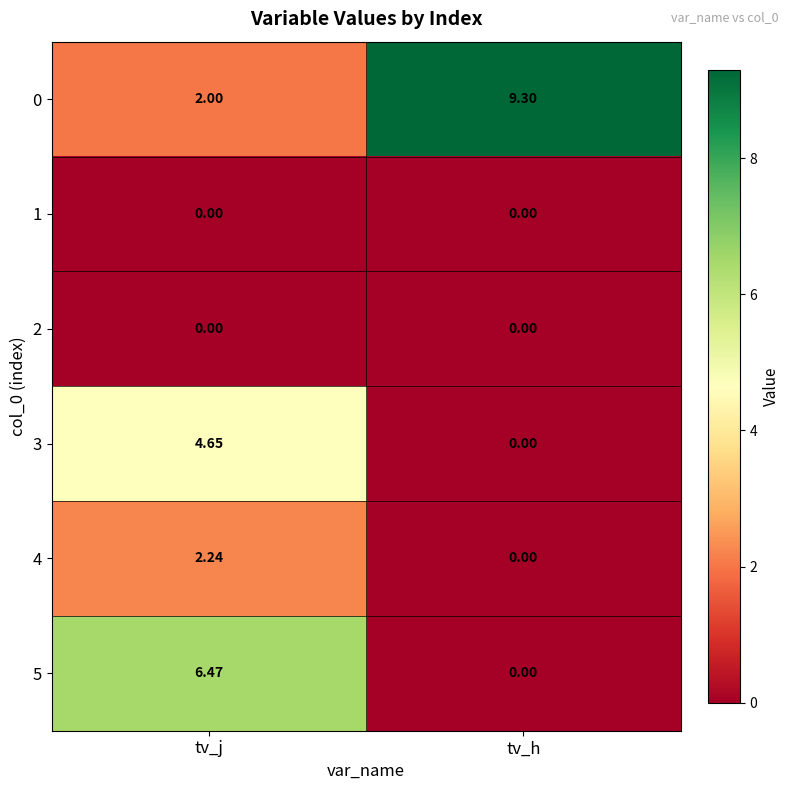

What is the difference between the highest and lowest values at tv_j?

6.5